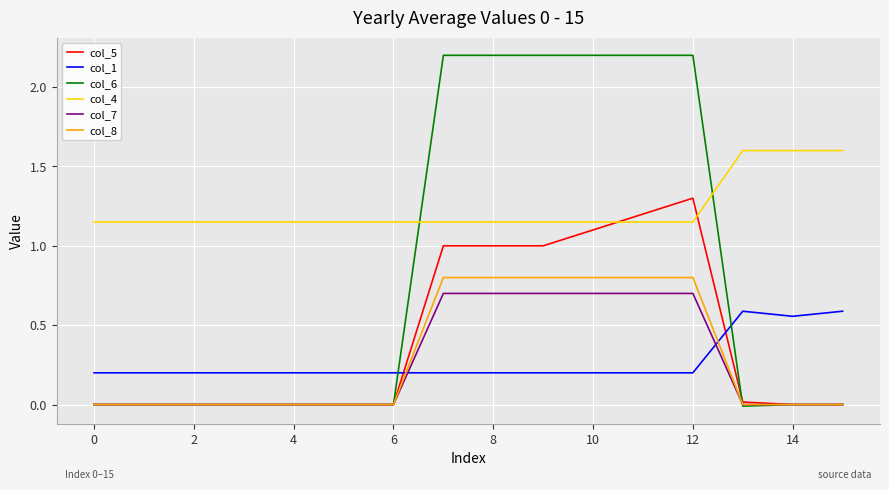

How many lines are shown in the chart?

6